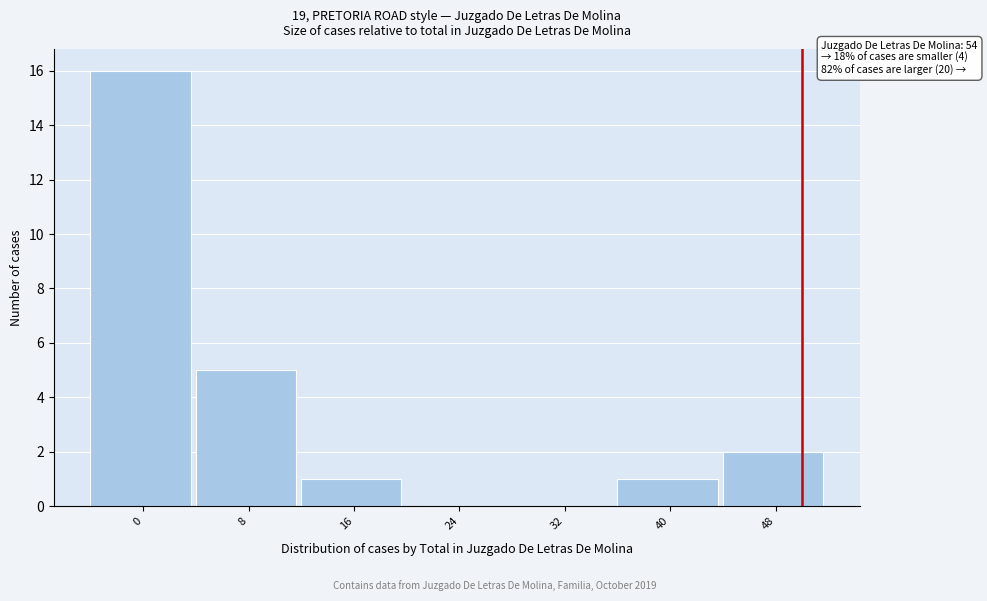

Reading left to right, list all the values displayed in this chart.

0=16	8=5	16=1	24=0	32=0	40=1	48=2